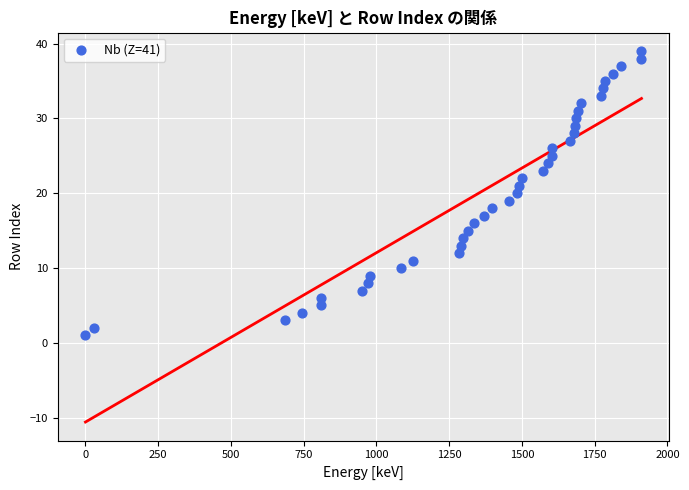

What is the range of Y values (max minus min)?

38